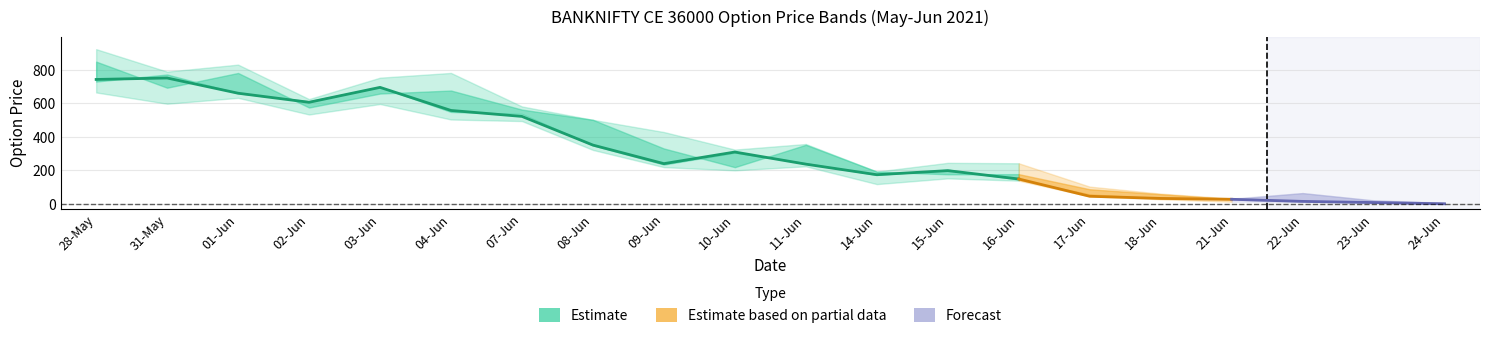

What is the spread (max minus min) of values at 23-Jun?

14.1